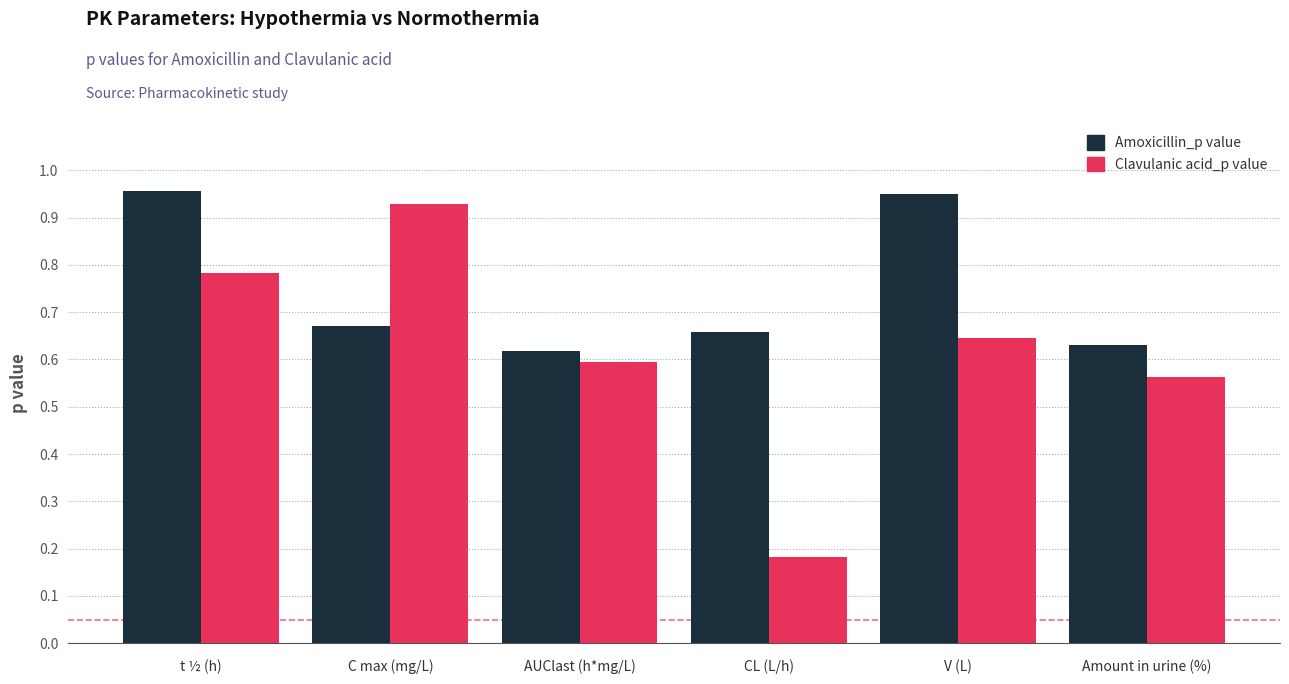

What is the label of the 6th bar from the right?

t ½ (h)